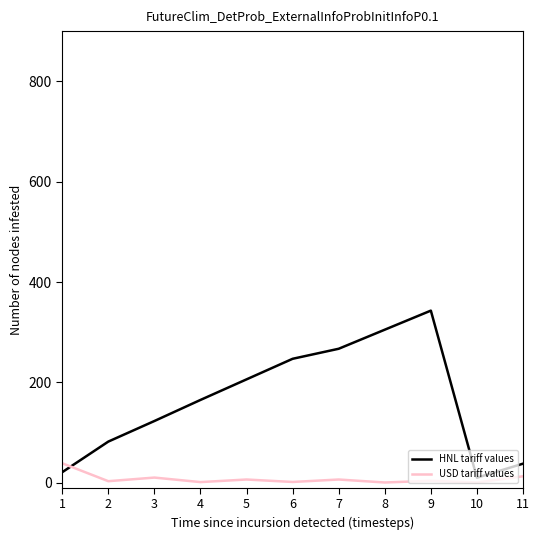

What is the difference between the highest and lowest values at 3?

112.7